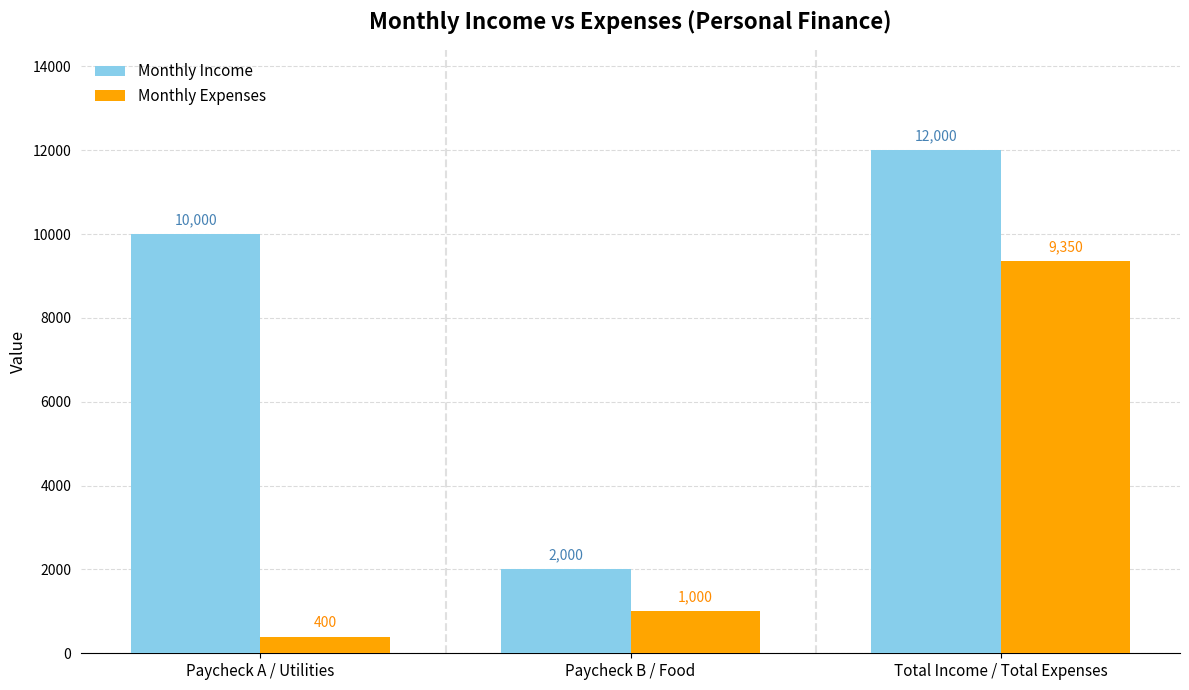

What is the sum of the Monthly Expenses values at Paycheck B / Food and Paycheck A / Utilities?

1400